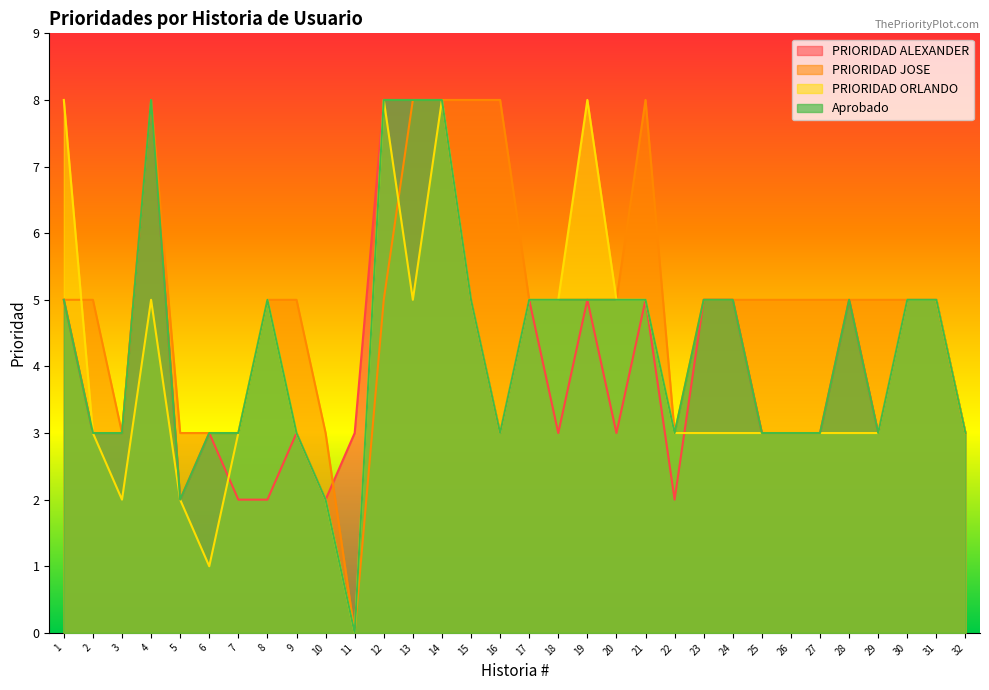

What is the maximum value shown in the chart?

8